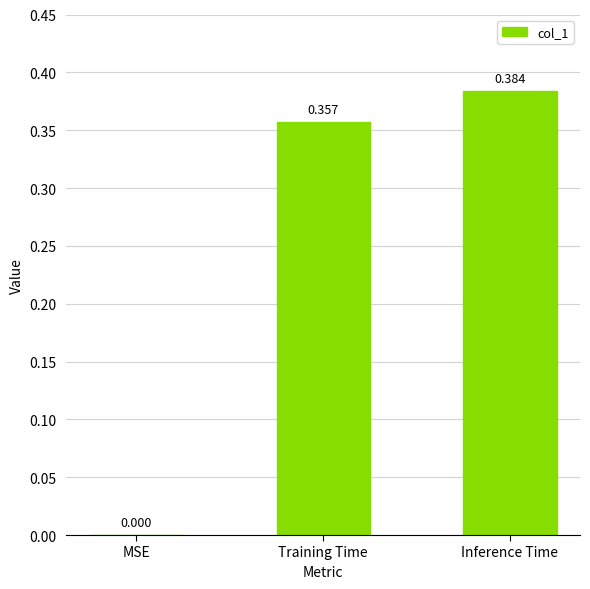

Between Training Time and MSE, which is larger?

Training Time